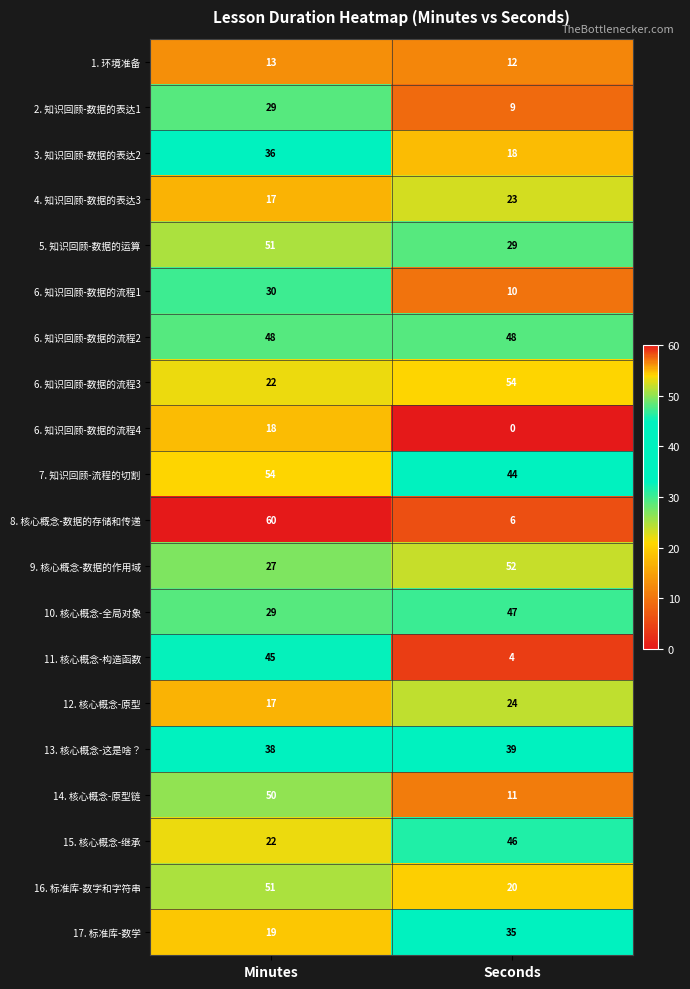

Rank the categories by 15. 核心概念-继承 value from highest to lowest.

Seconds, Minutes